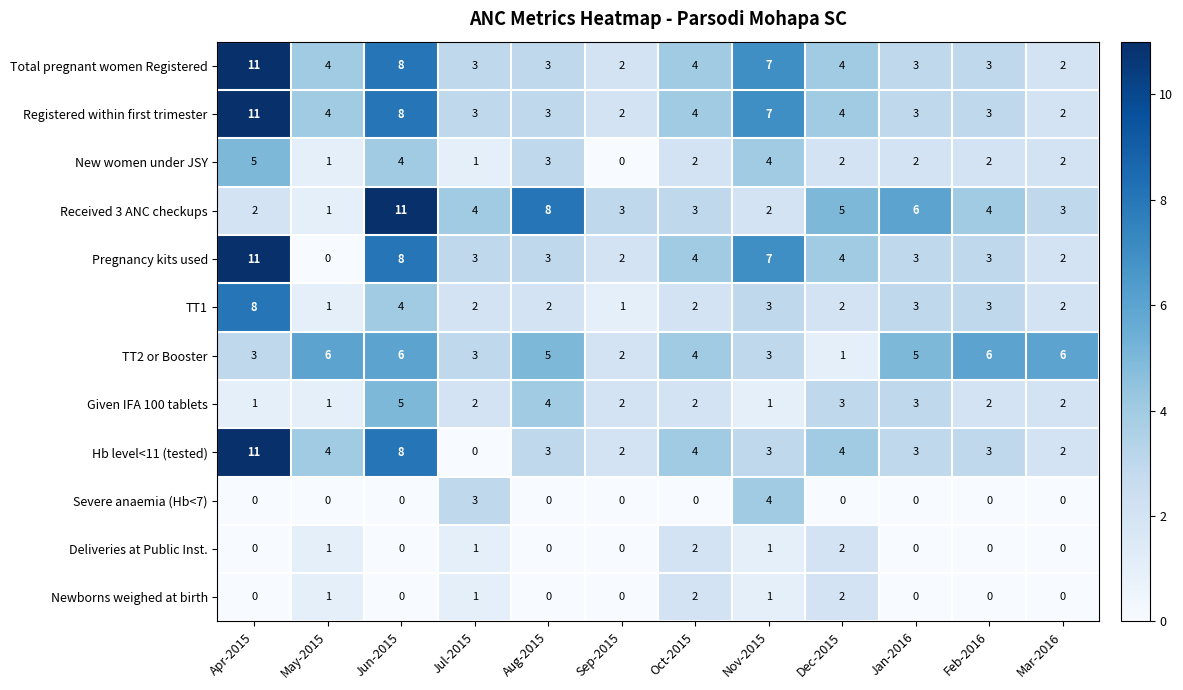

Is the value of Deliveries at Public Inst. at Jan-2016 greater than the value of Received 3 ANC checkups at Aug-2015?

No